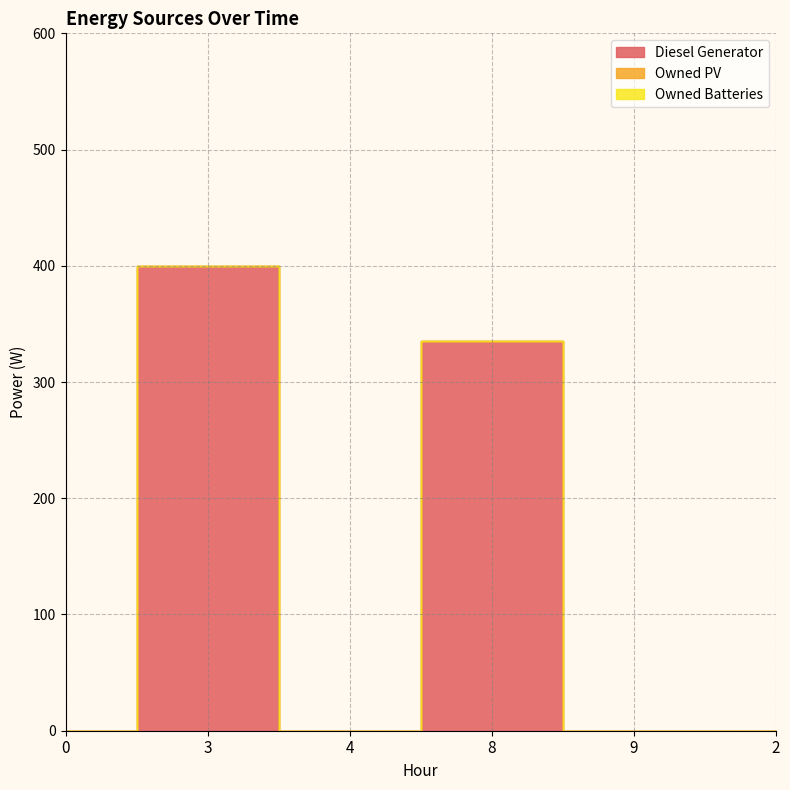

True or false: Owned PV and Owned Batteries cross at least once.

False